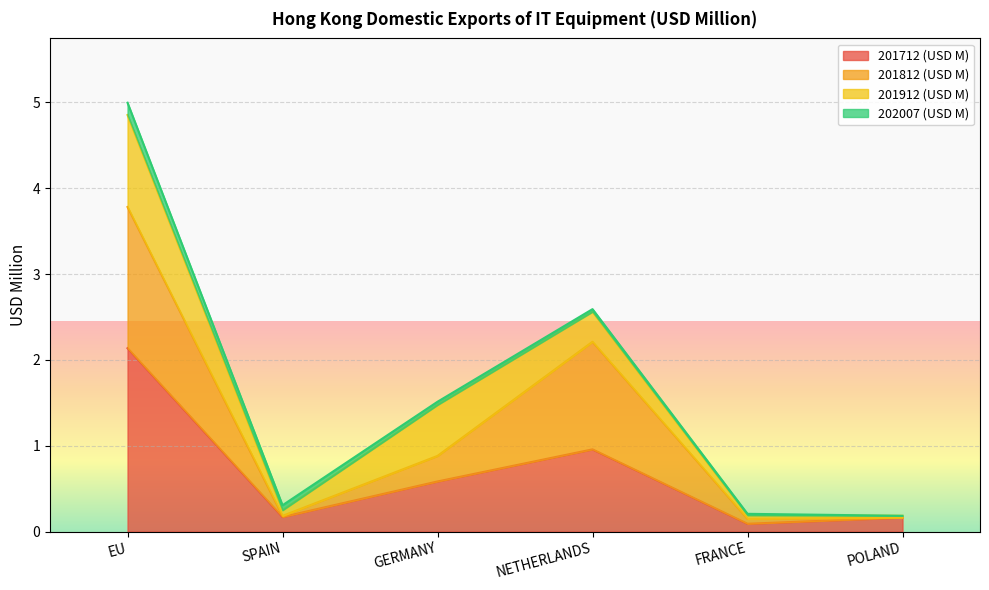

At which label does 201812 (USD M) reach its peak?

EU